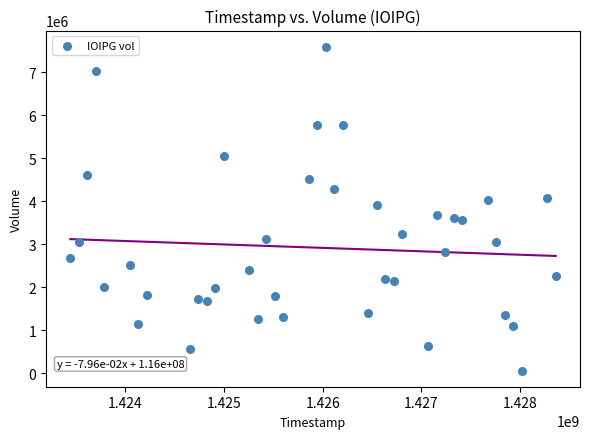

What is the range of X values (max minus min)?

4924800